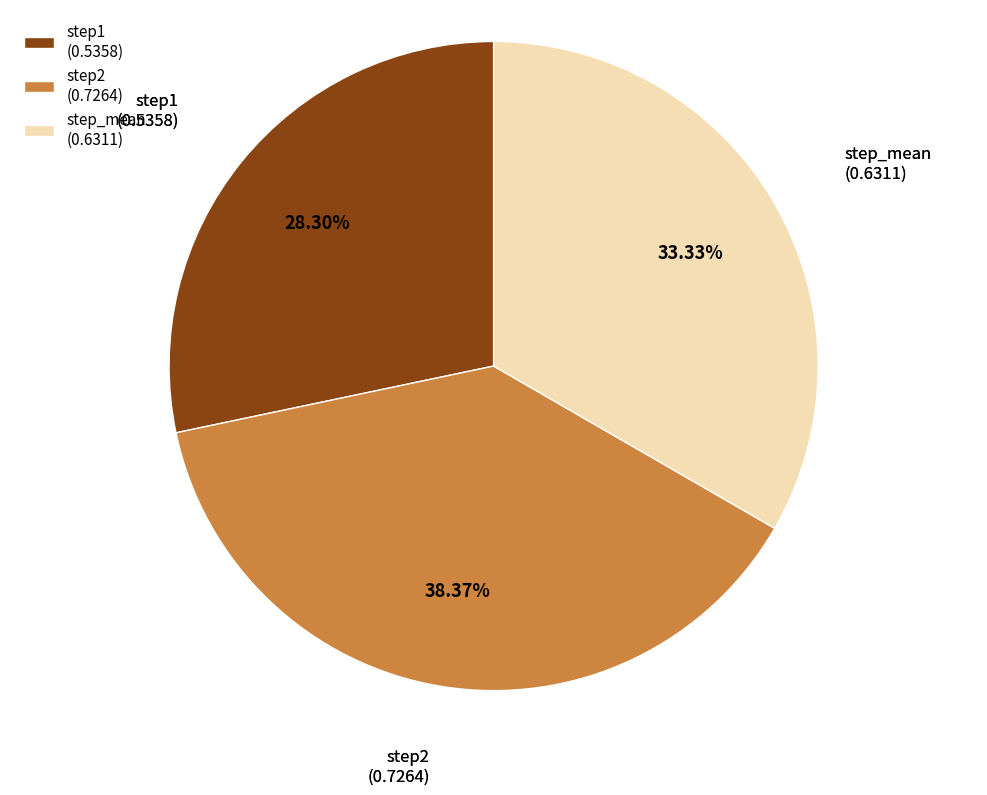

The step2 slice represents 38% of the pie. True or false?

True